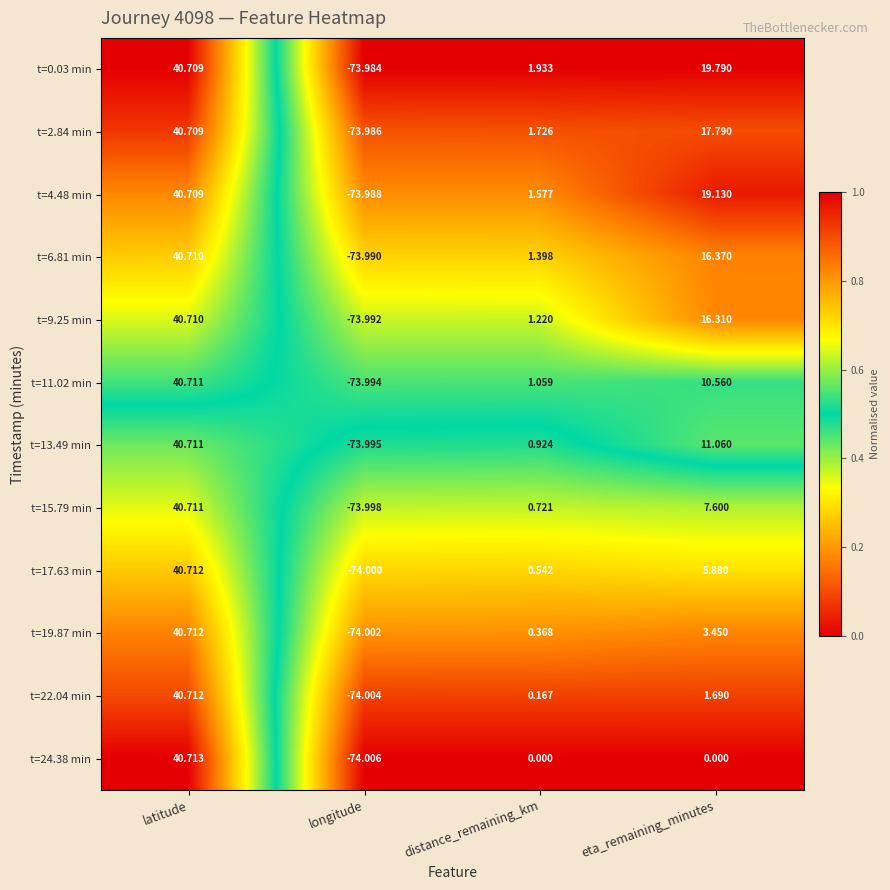

List the labels in order of t=2.84 min value, smallest first.

longitude, distance_remaining_km, eta_remaining_minutes, latitude